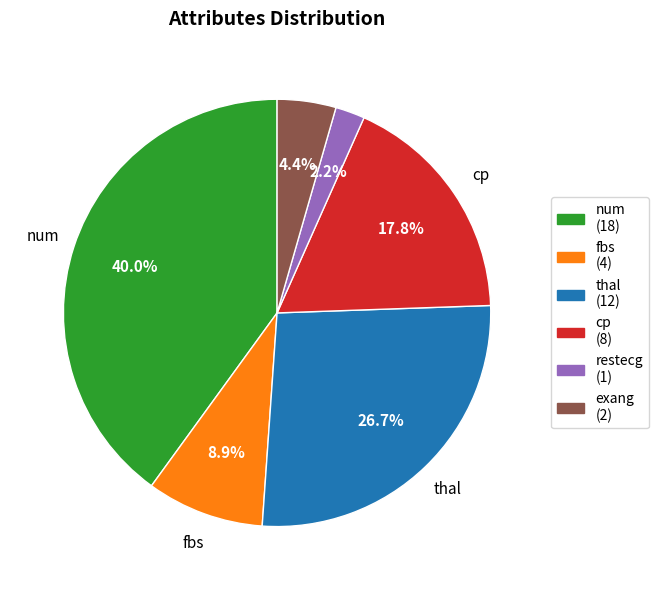

Is the sum of cp and exang greater than half?

No